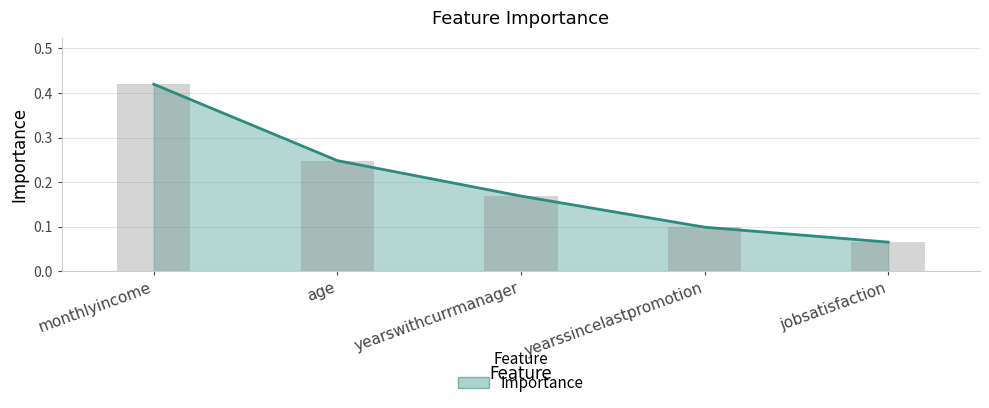

Is it true that the value at yearswithcurrmanager is 0.1?

False